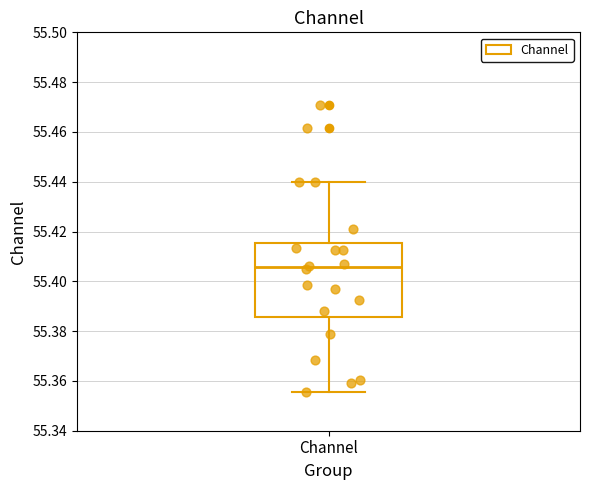

Read this box plot against the y-axis: the position of the median line, the range covered by the box, and the ends of both whiskers. The values are not printed on the chart, so give them approximately, as read against the axis.

median 55.406, box 55.386 to 55.416, whiskers 55.356 to 55.440